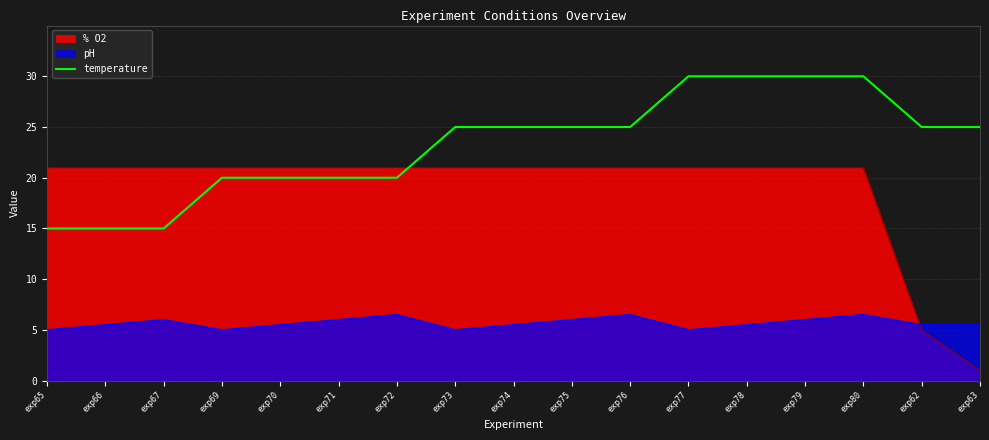

What is the smallest value displayed?

1.0